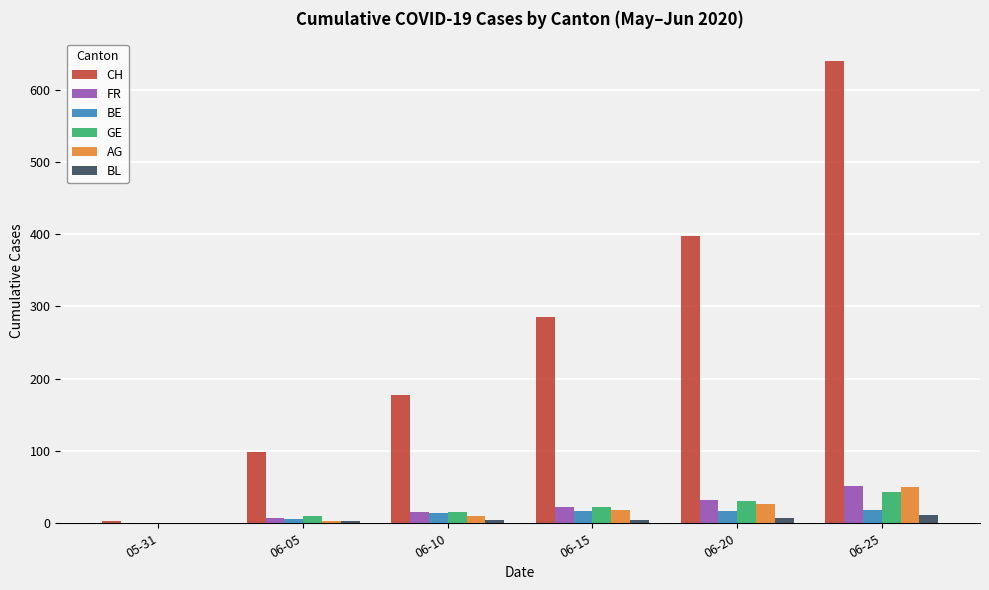

Which series has the largest total across all categories?

CH